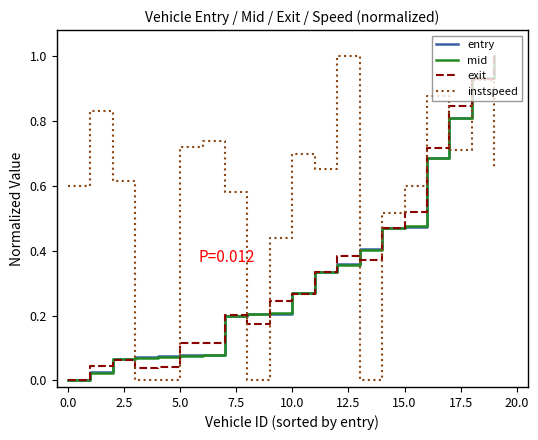

What are all the series names shown in the legend?

entry, mid, exit, instspeed